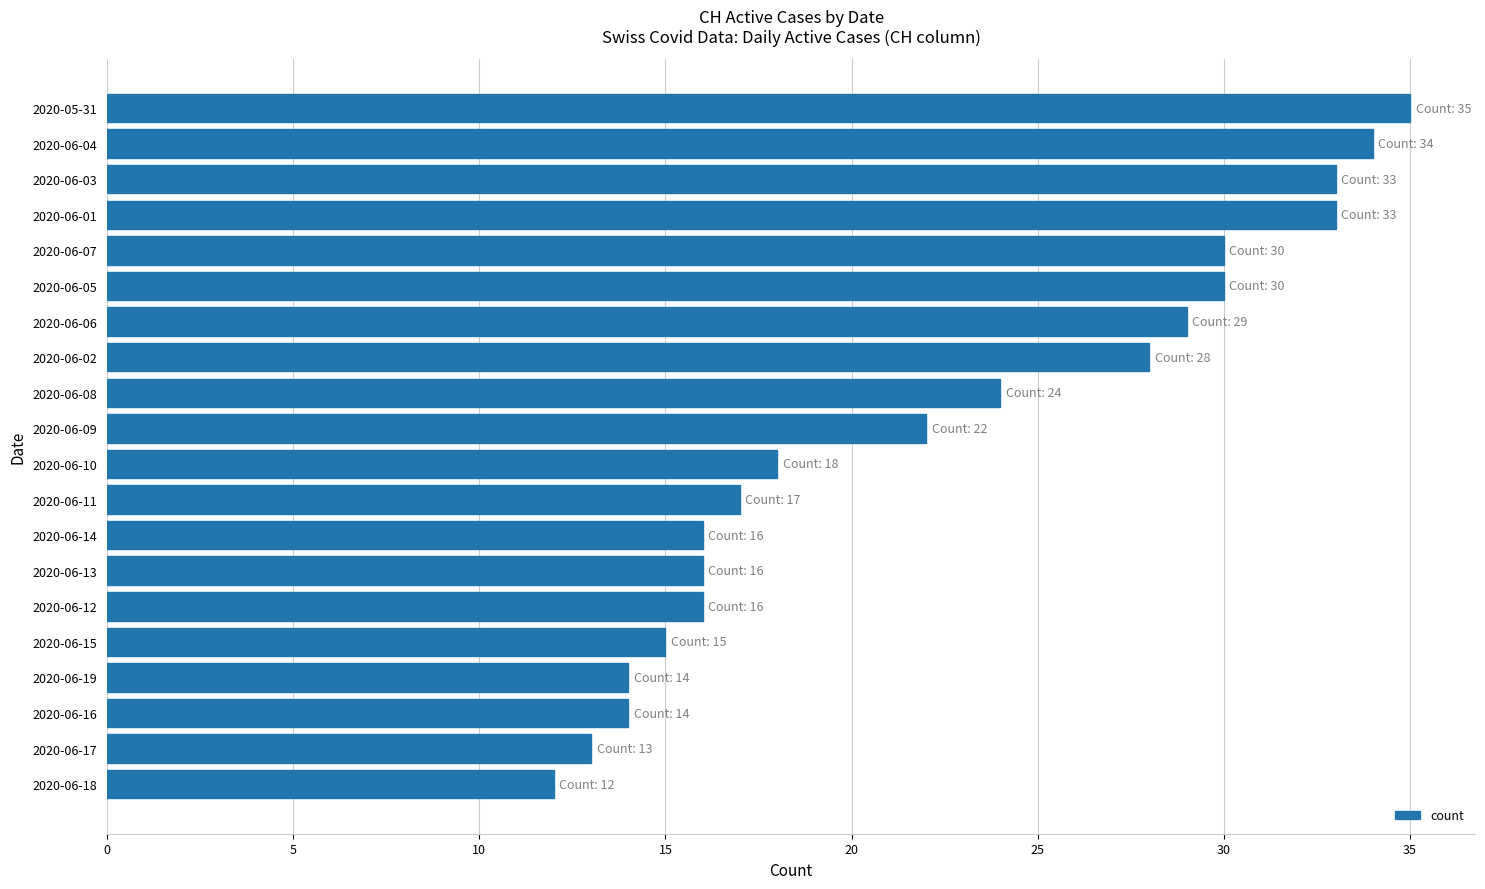

How many values are below 22?

10